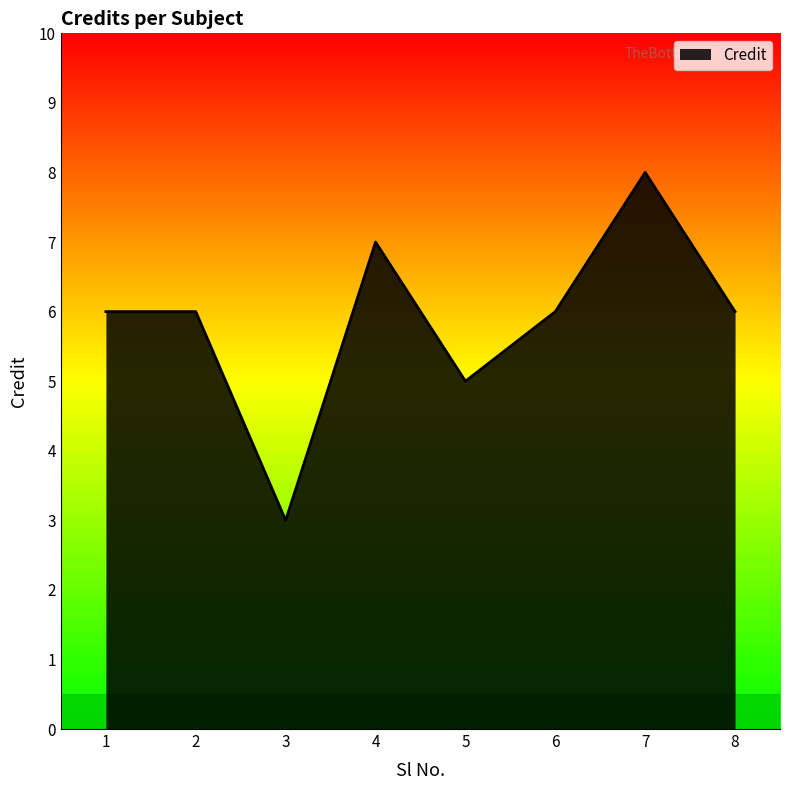

The chart shows a value of 4 at 8. True or false?

False